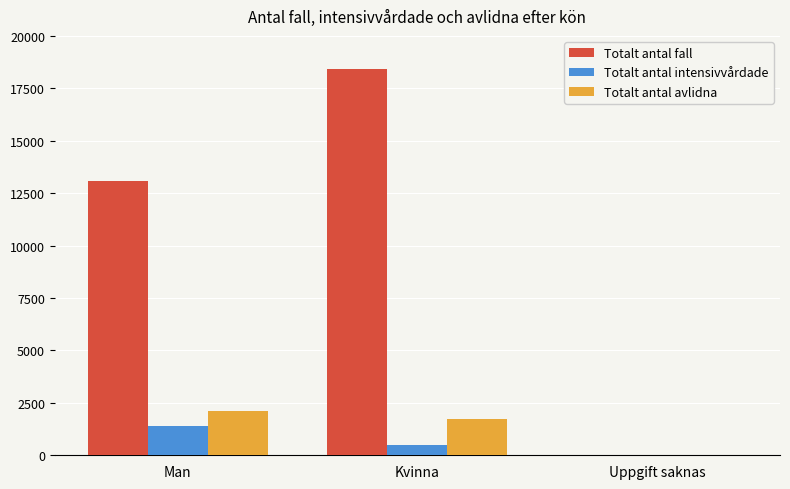

Is it true that Totalt antal fall equals 3 at Uppgift saknas?

True